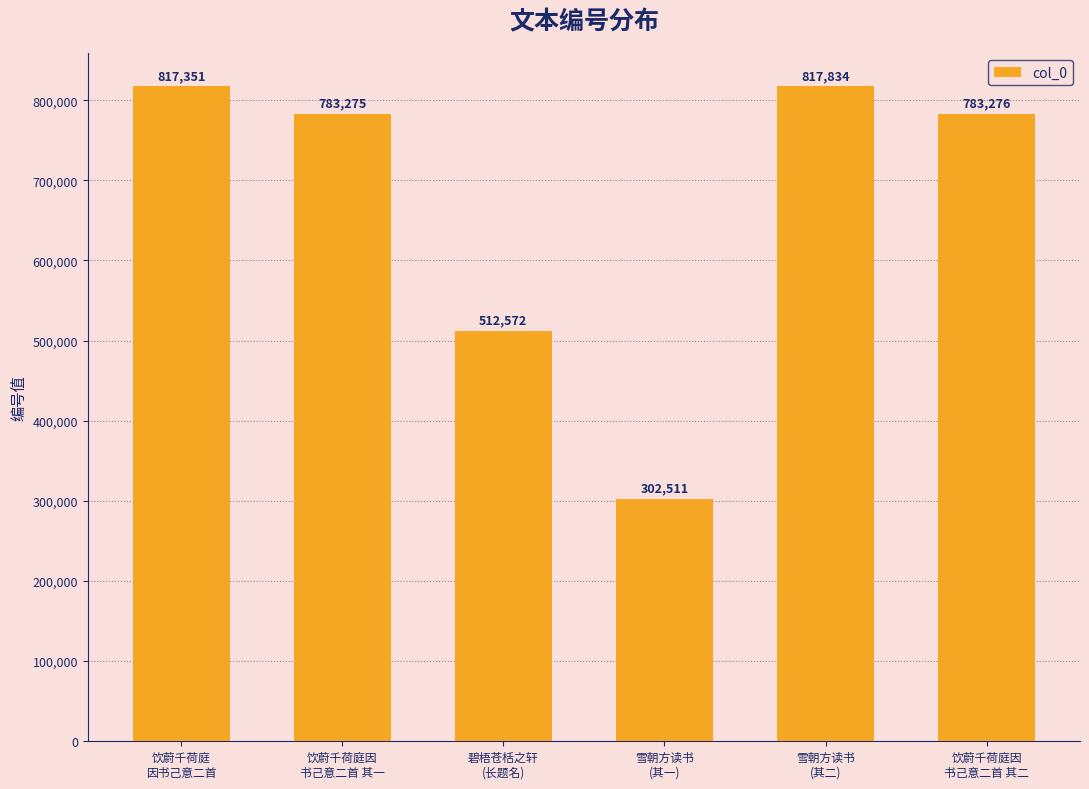

Reading left to right, extract all data points from this chart.

饮蔚千荷庭
因书己意二首=817351	饮蔚千荷庭因
书己意二首 其一=783275	碧梧苍栝之轩
(长题名)=512572	雪朝方读书
(其一)=302511	雪朝方读书
(其二)=817834	饮蔚千荷庭因
书己意二首 其二=783276